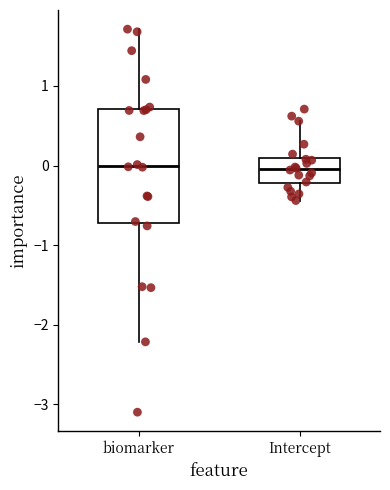

Reading left to right, transcribe this box plot: for each box, give where its median line is, the range the box spans, and where its two whiskers end, as read against the y-axis. The values are not printed on the chart, so give them approximately, as read against the axis.

biomarker: median 0.0, box -0.7 to 0.7, whiskers -2.2 to 1.7
Intercept: median 0.0, box -0.2 to 0.1, whiskers -0.4 to 0.6